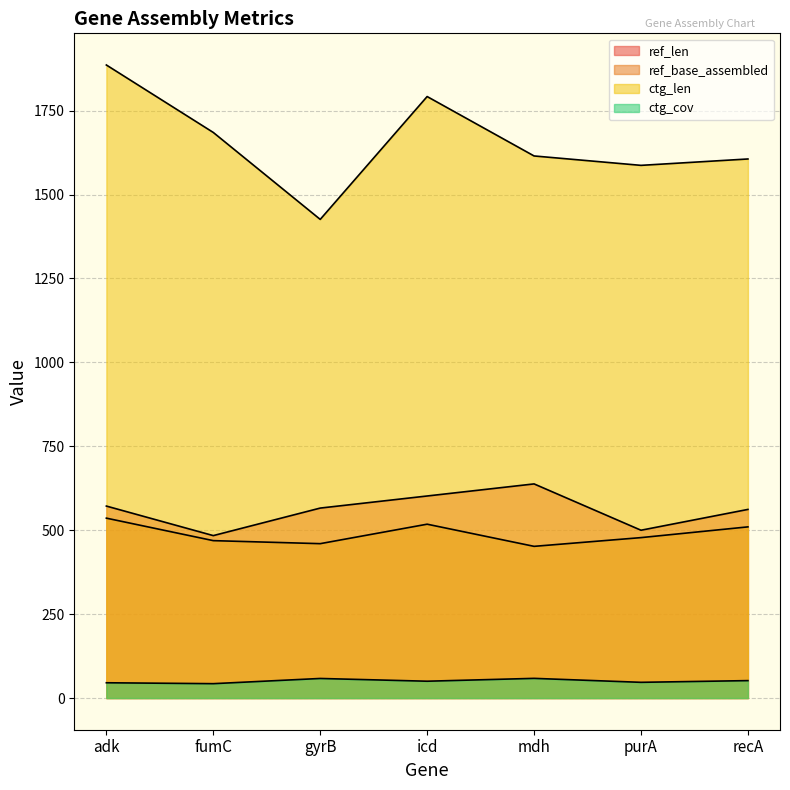

What is the average value of the ref_base_assembled series?

489.0